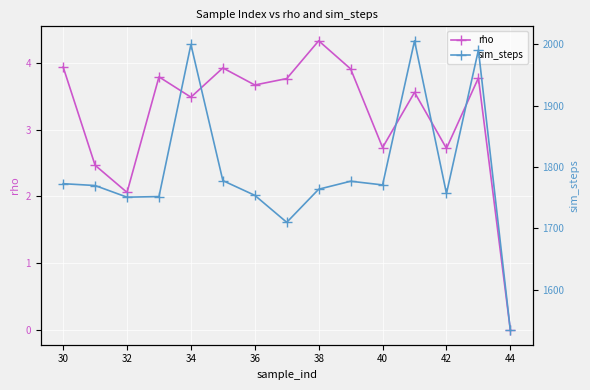

List the series in order of their peak value, highest first.

sim_steps, rho